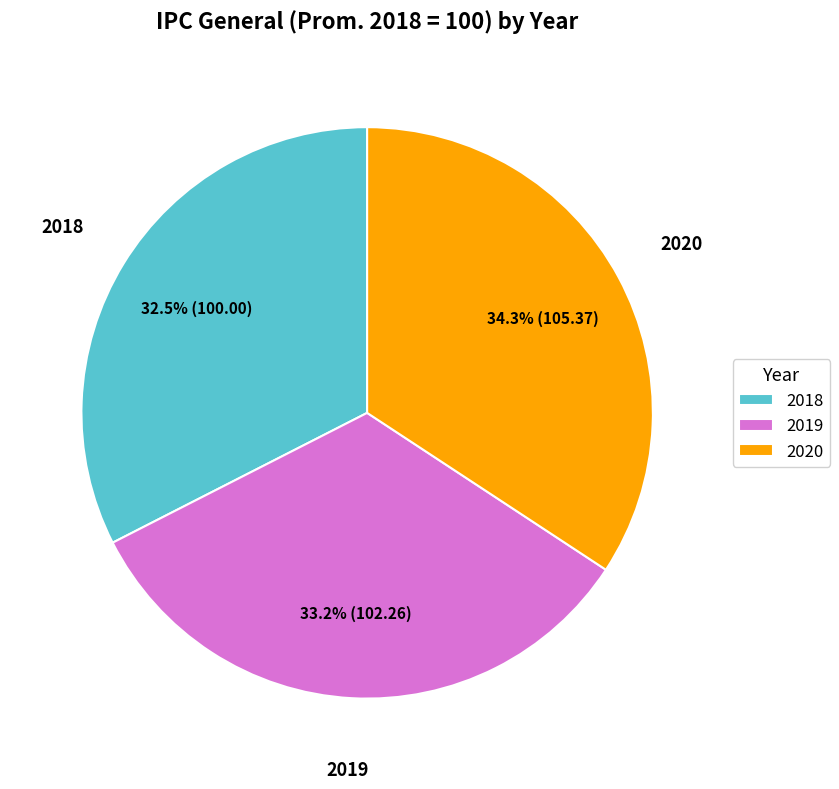

Which category has the smallest portion of the pie?

2018